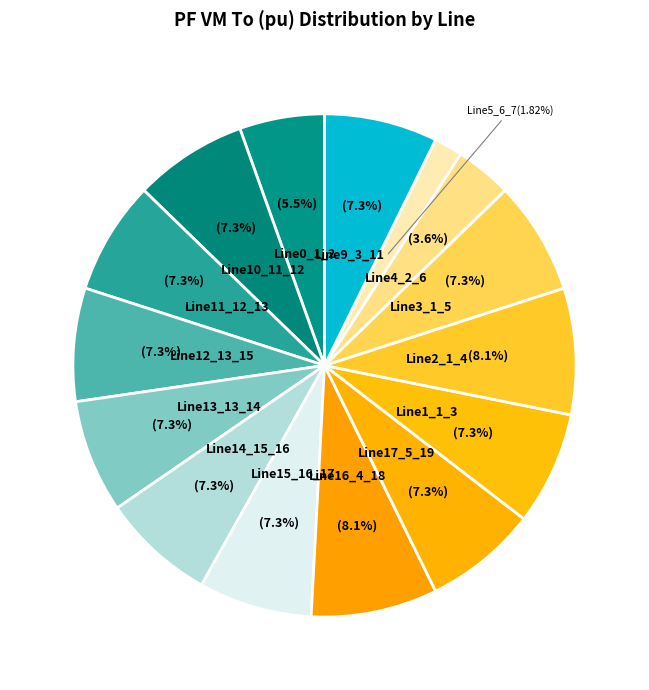

Between Line16_4_18 and Line17_5_19, which is larger?

Line16_4_18